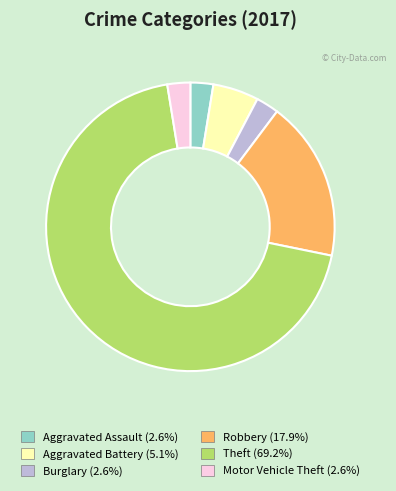

Is there any slice that represents more than half of the pie?

Yes